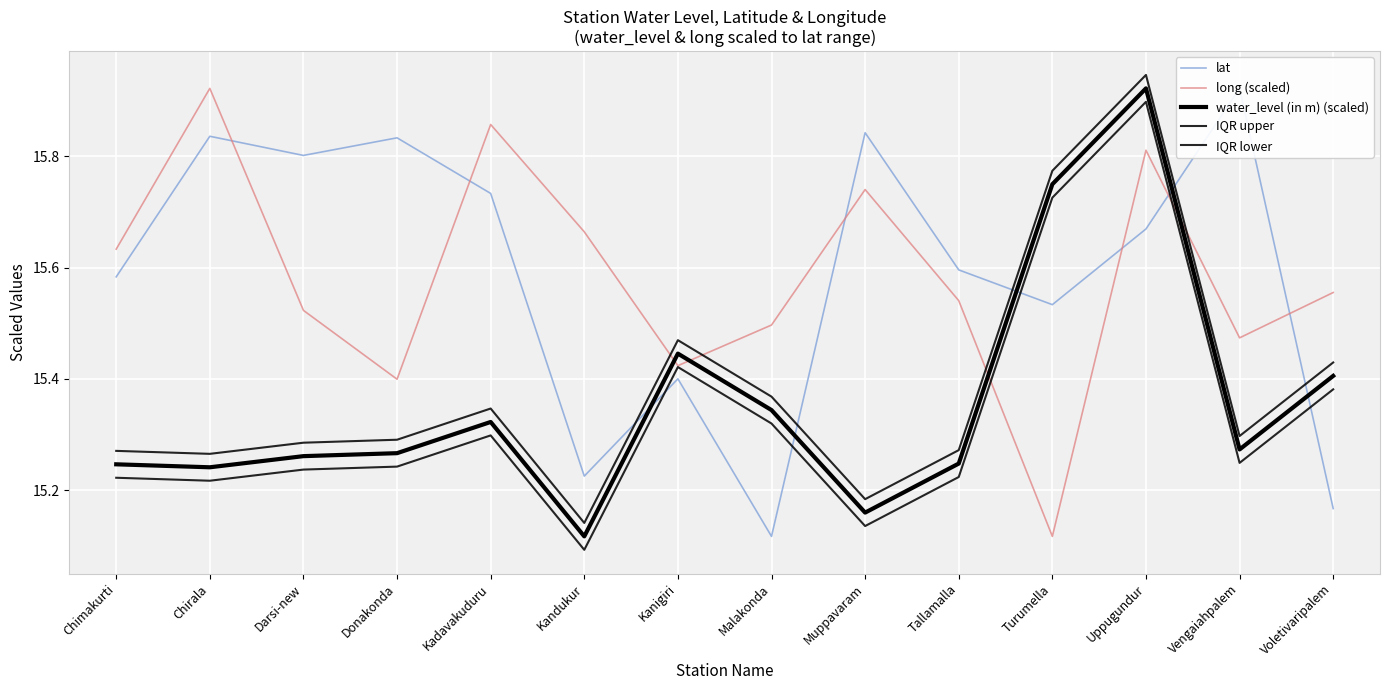

What is the average value of the IQR upper series?

15.4